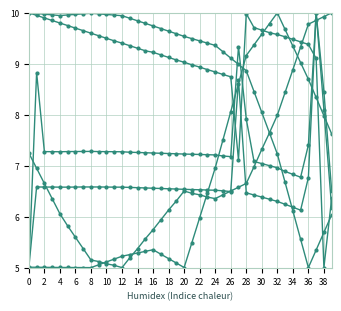

How many lines are shown in the chart?

6